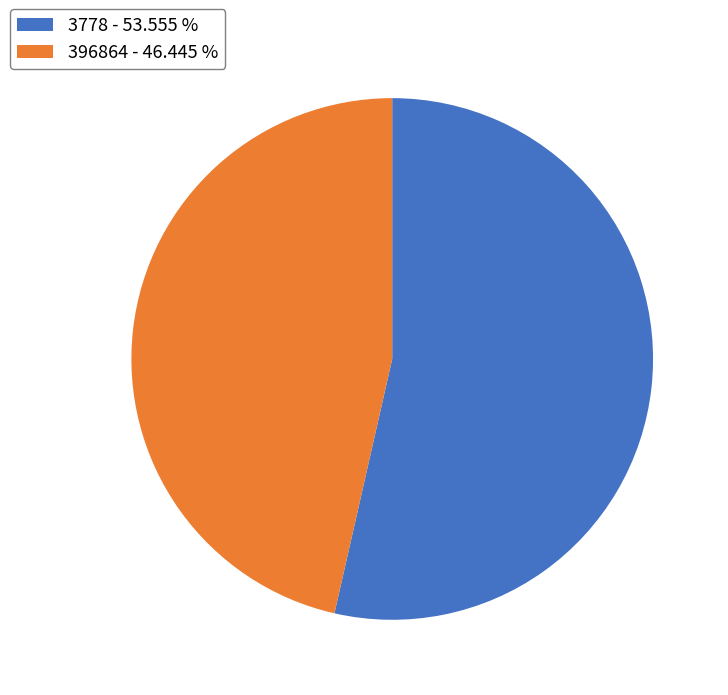

How many segments does this pie chart have?

2